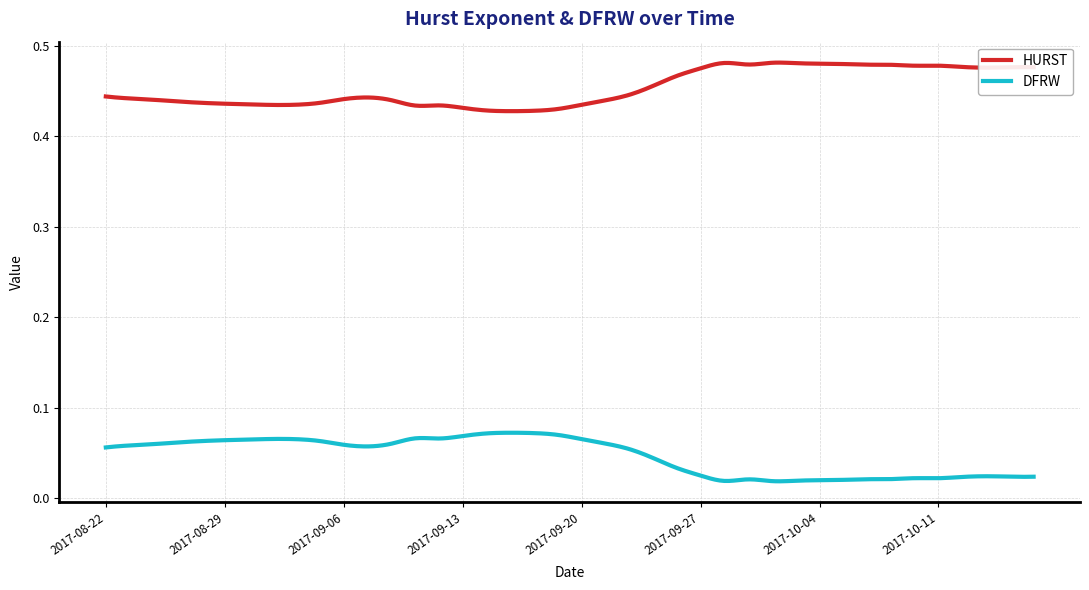

List the series in order of their overall mean, highest first.

HURST, DFRW